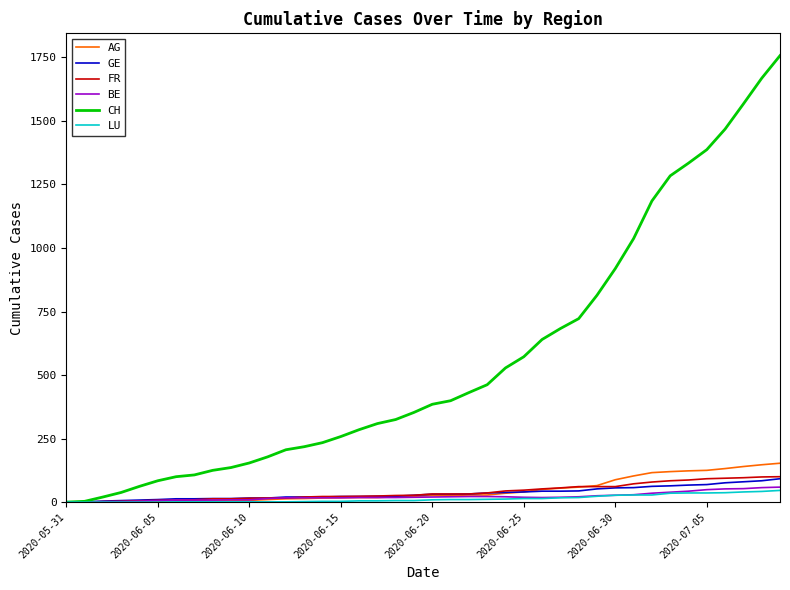

Which series has the widest spread of values?

CH